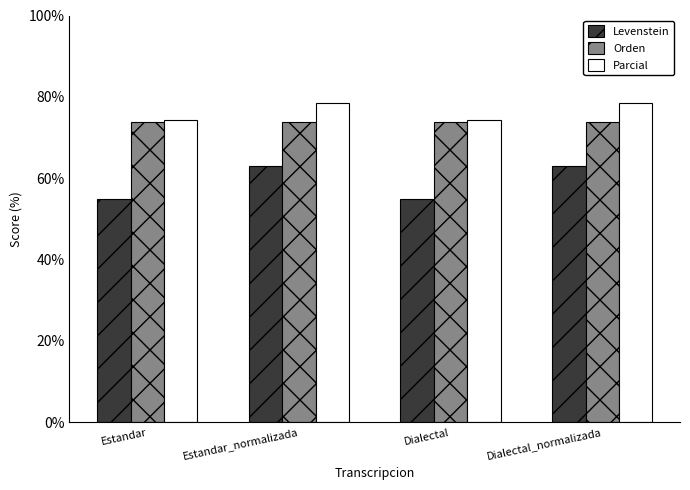

The Orden series shows 128.3 at Dialectal_normalizada. True or false?

False